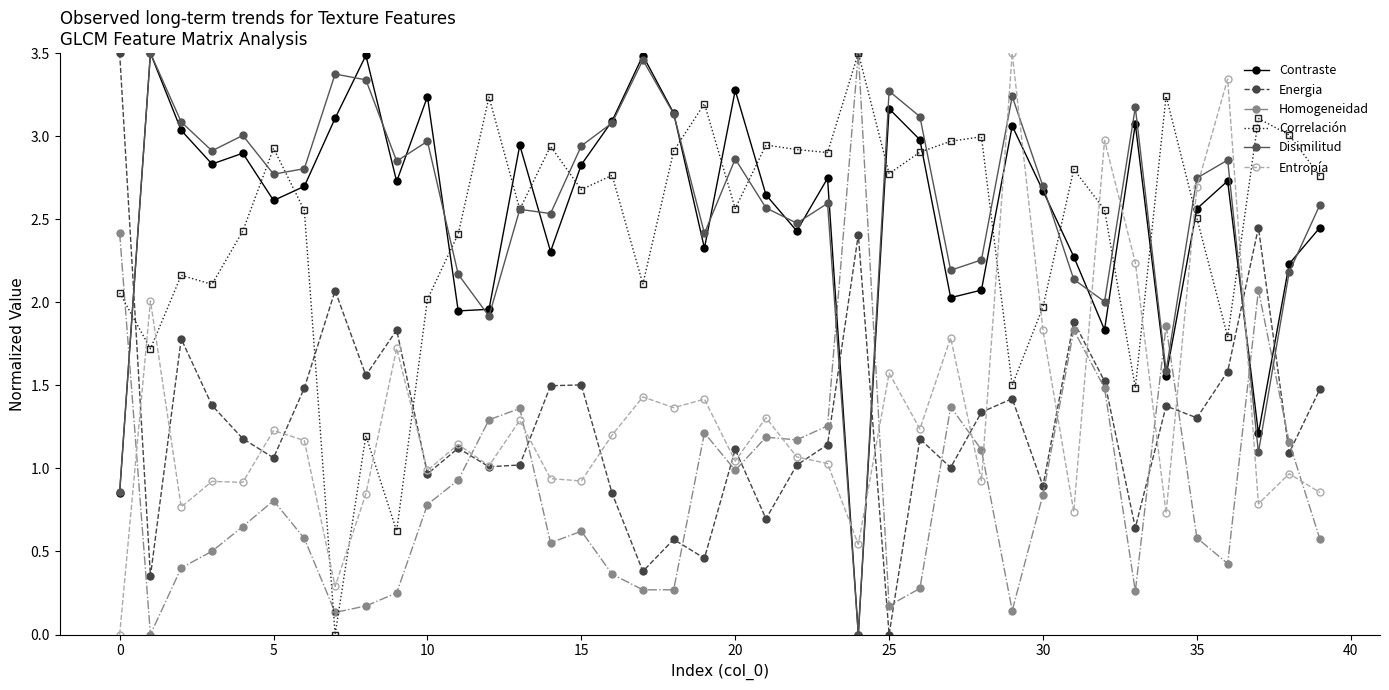

True or false: Contraste and Correlación intersect in this chart.

True